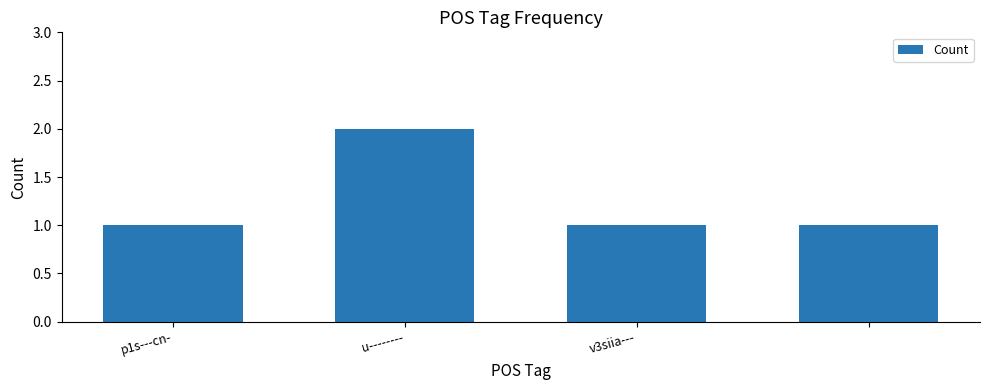

What is the value of the 4th bar from the left?

1